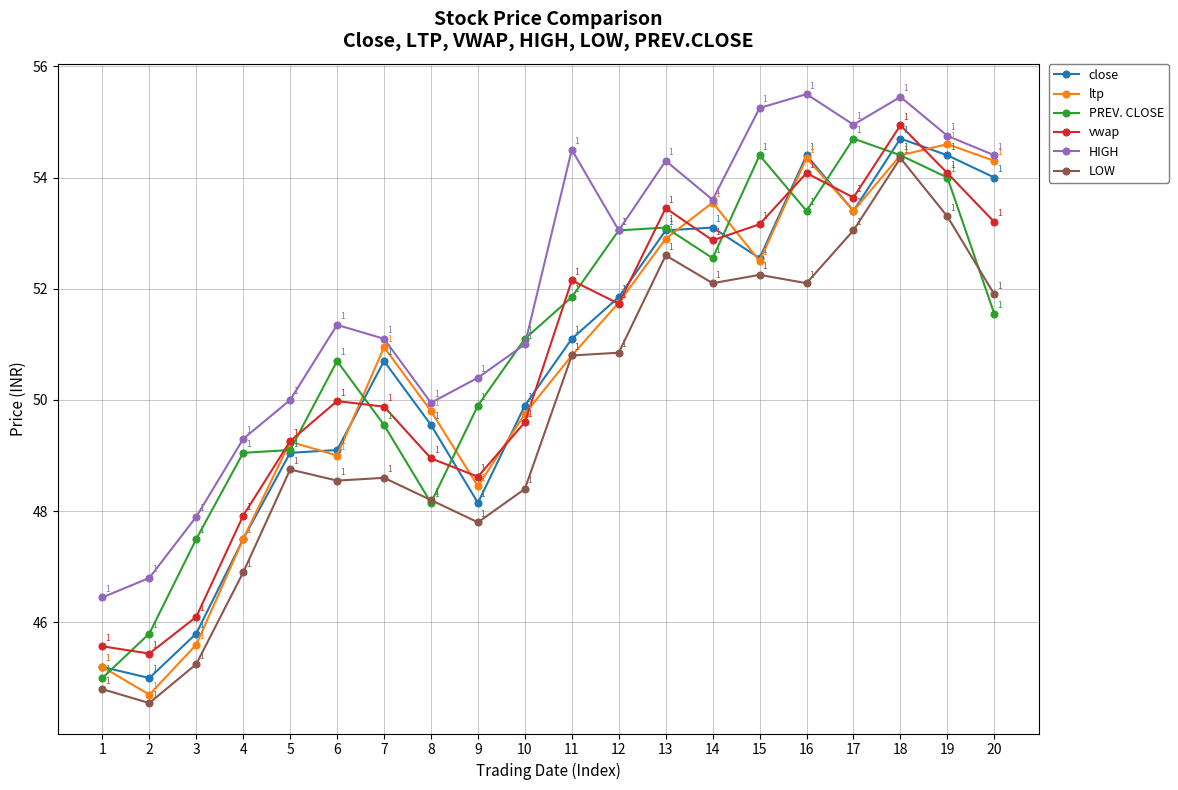

At which category does the chart reach its peak across all series?

16